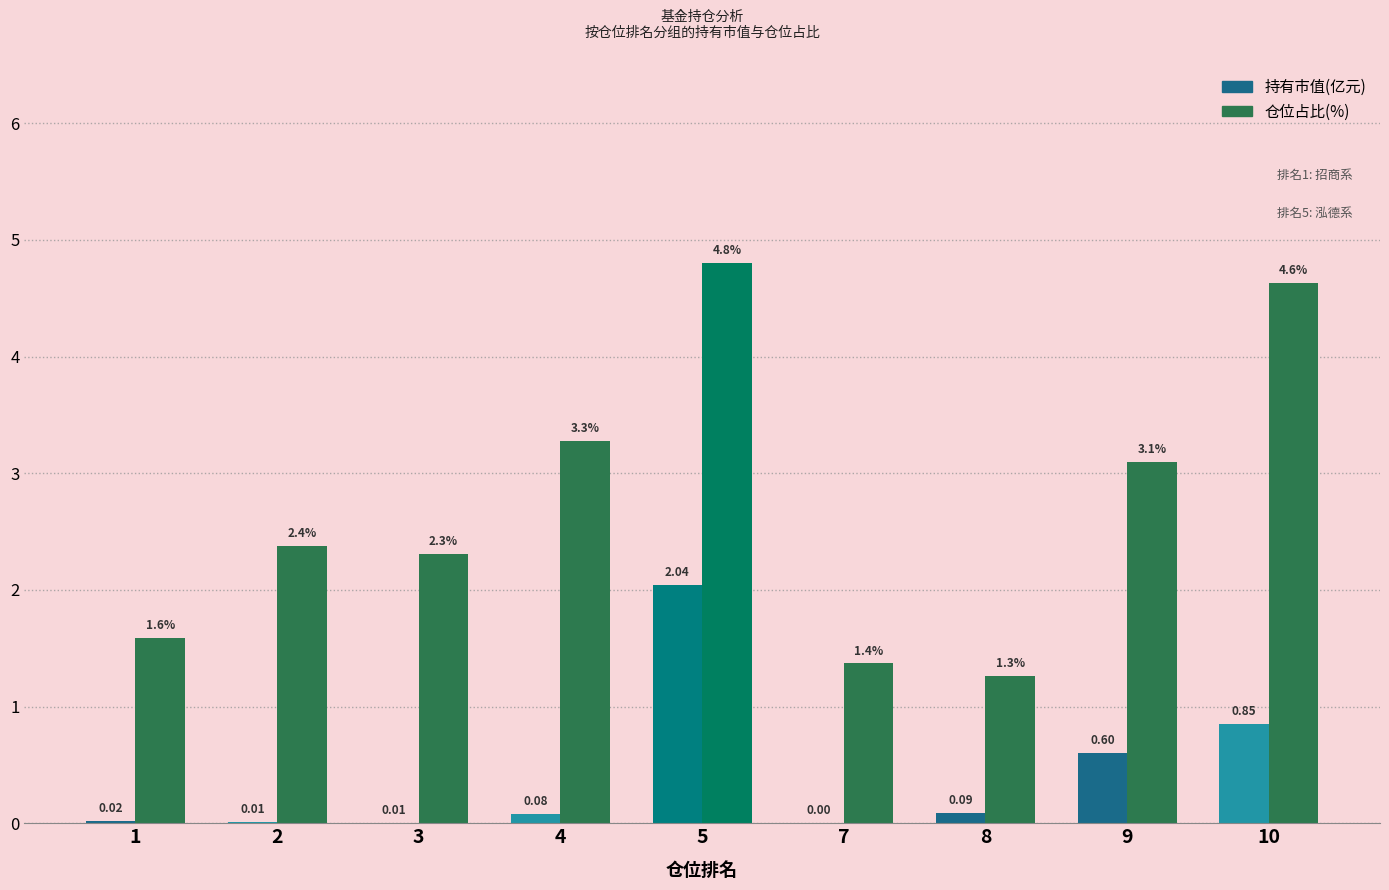

What is the greatest value displayed?

4.8